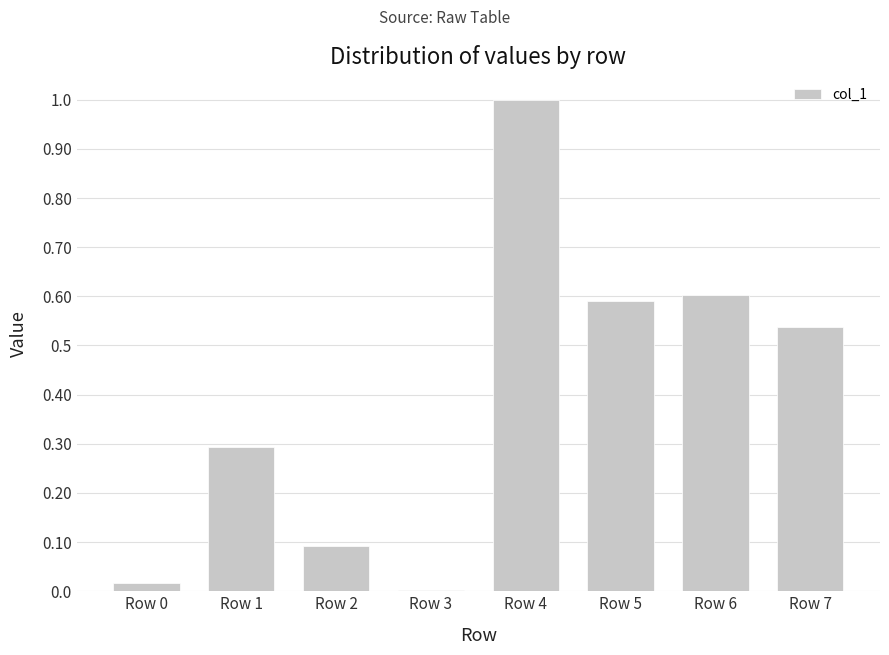

What is the greatest value displayed?

1.0